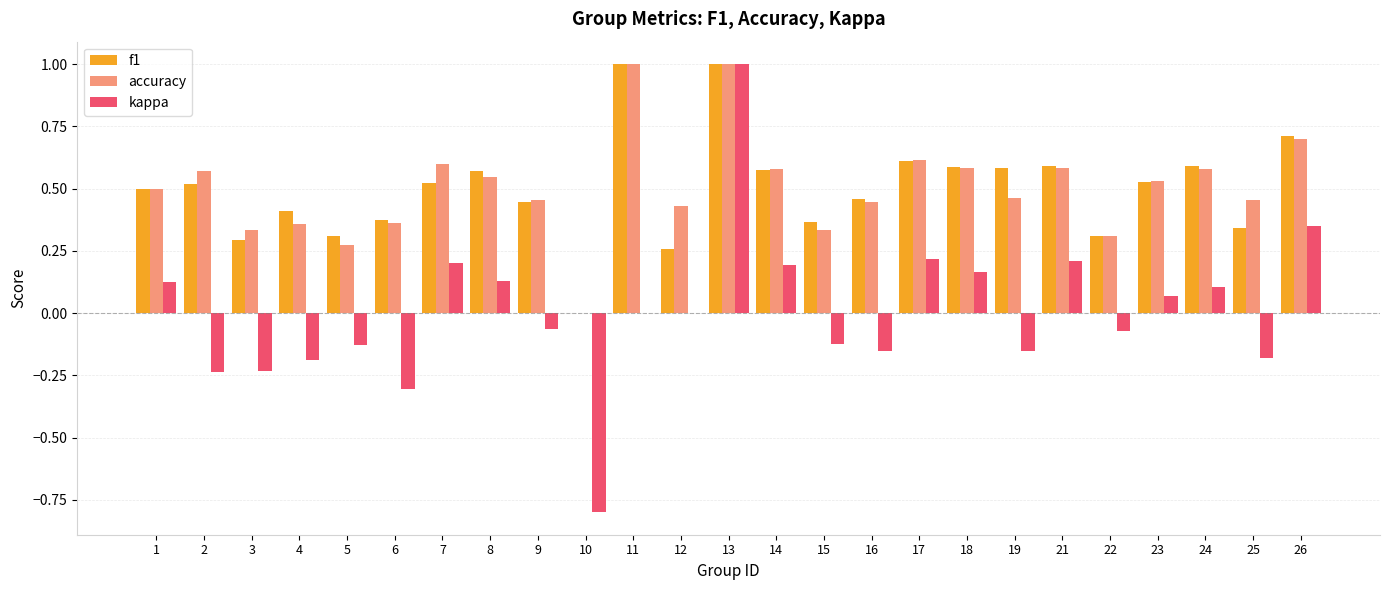

Which series has the largest range (max minus min)?

kappa